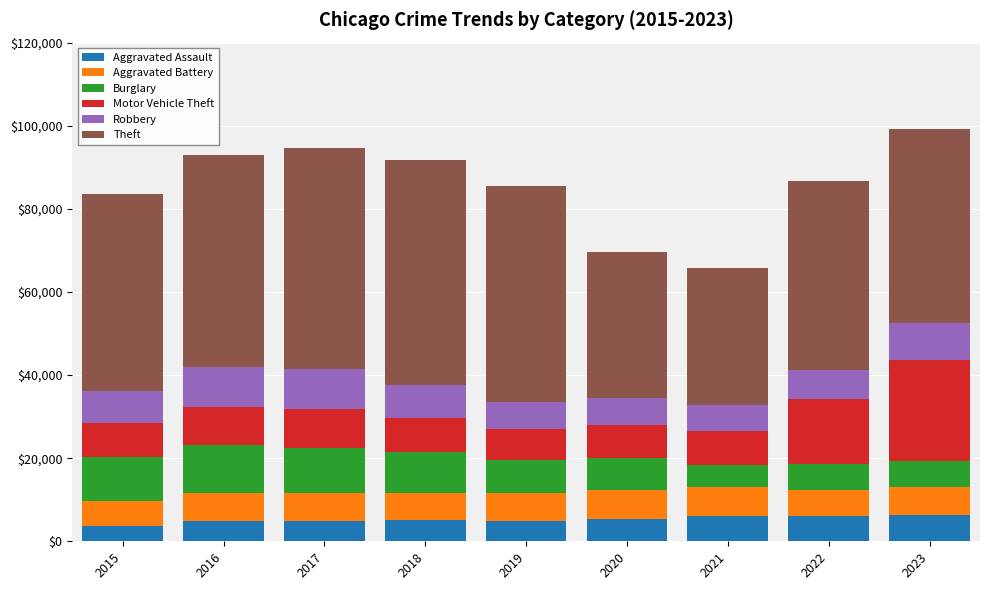

How many data points does each series have?

9